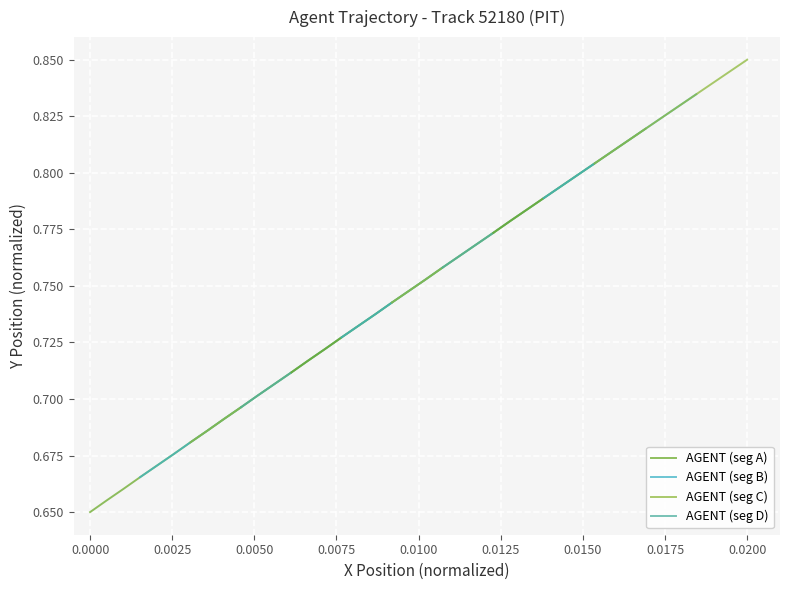

True or false: AGENT (seg B) has a value of 0.2 at 0.0175.

False